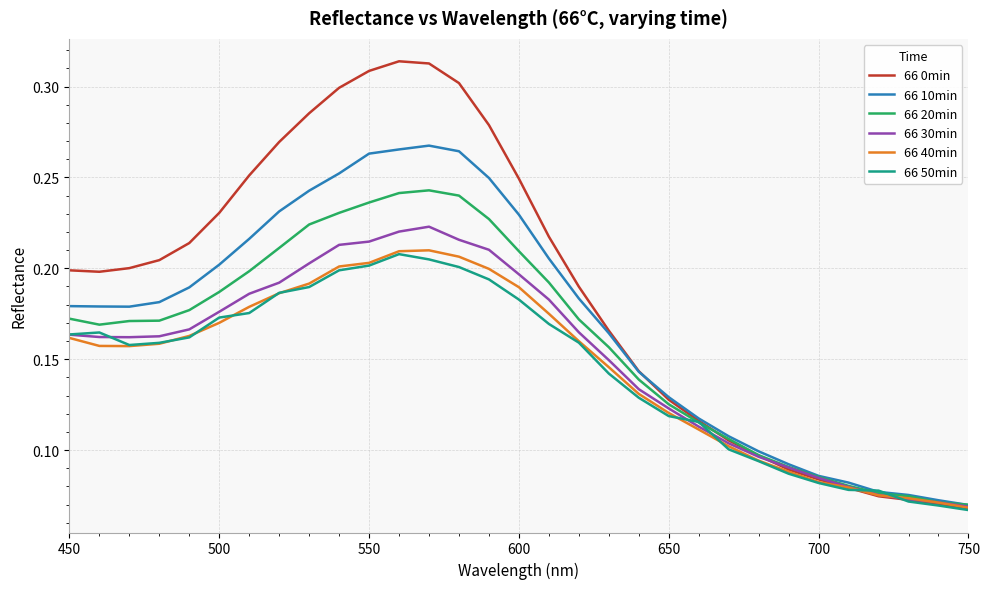

At how many categories does at least one series exceed 0?

31